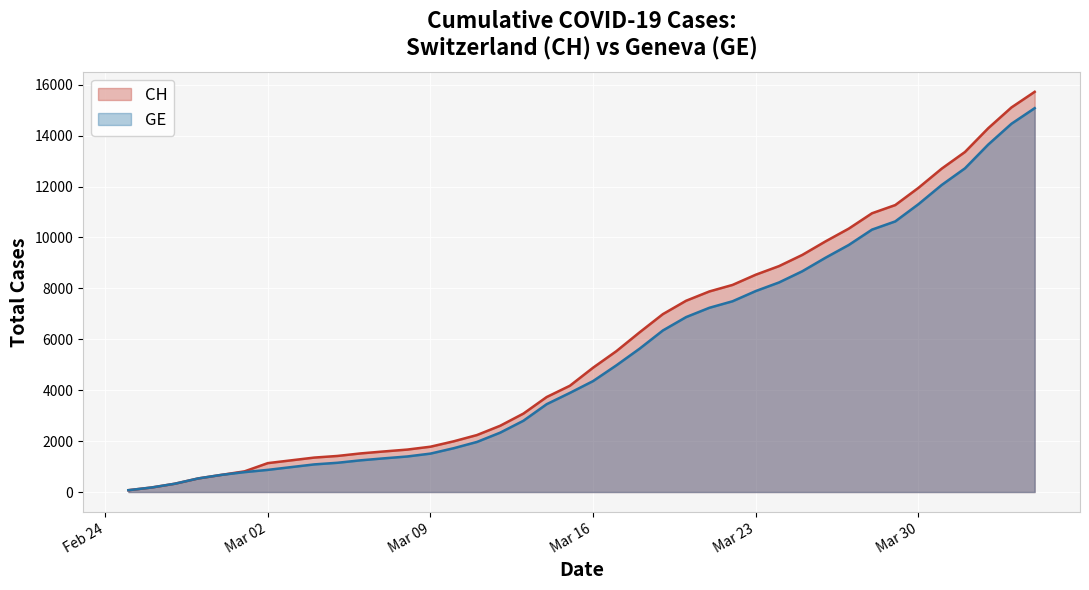

Is it true that CH equals 326 at 2020-02-27?

True